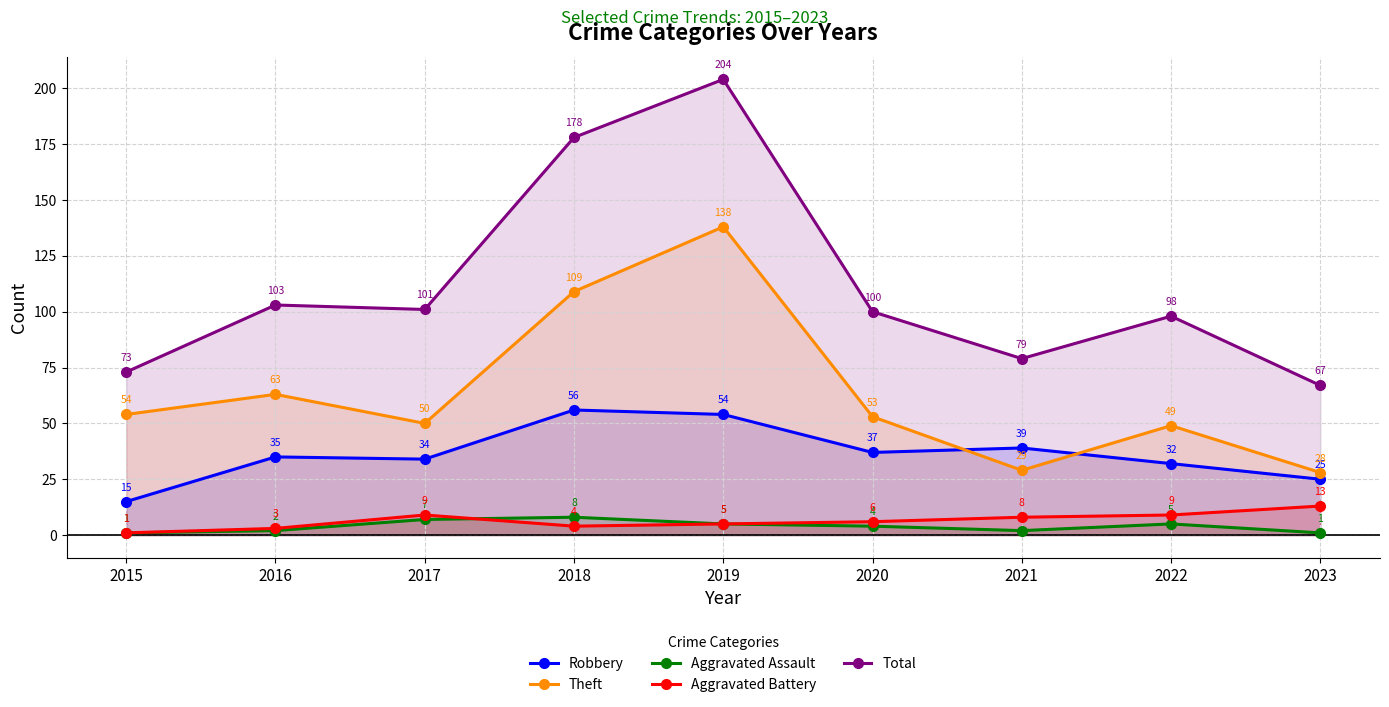

Does the chart have visible grid lines?

Yes